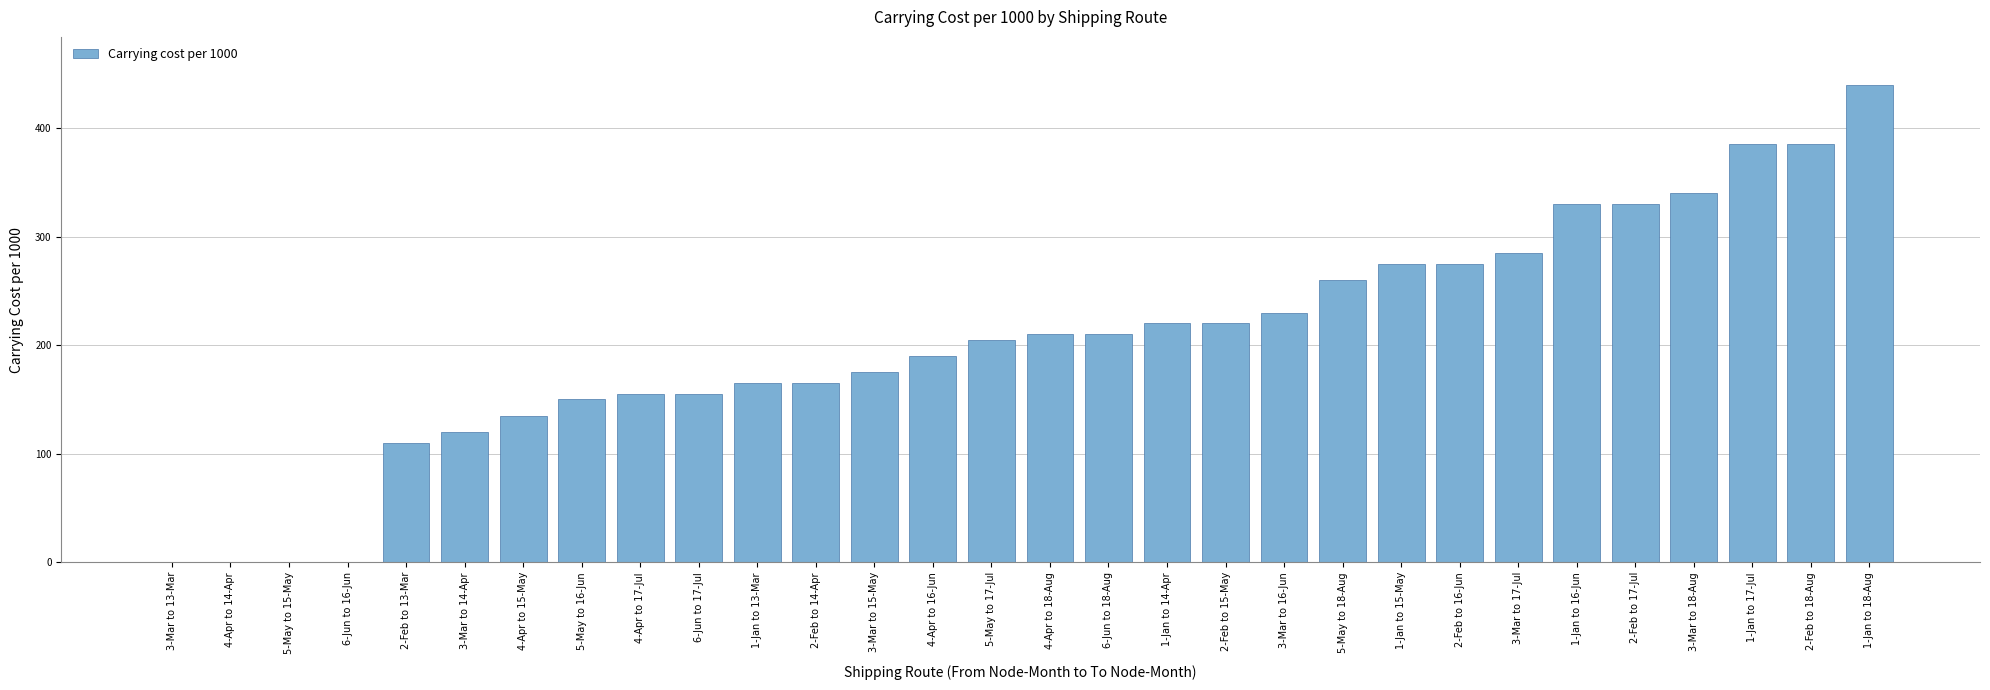

The value at 2-Feb to 17-Jul is 330. True or false?

True